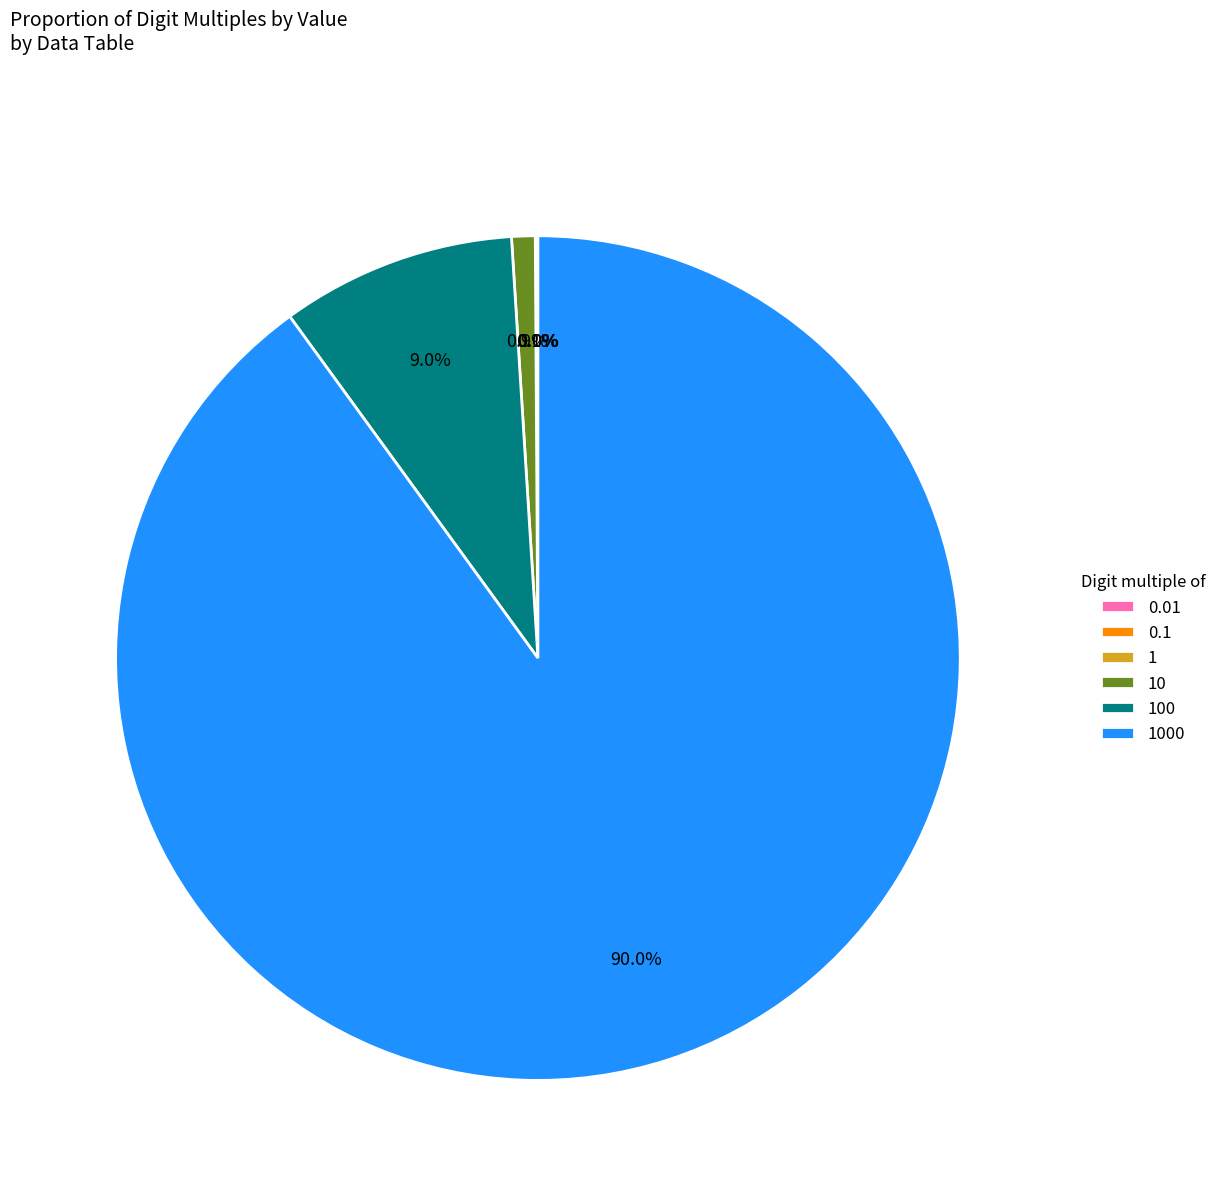

Is there a majority slice in this chart?

Yes